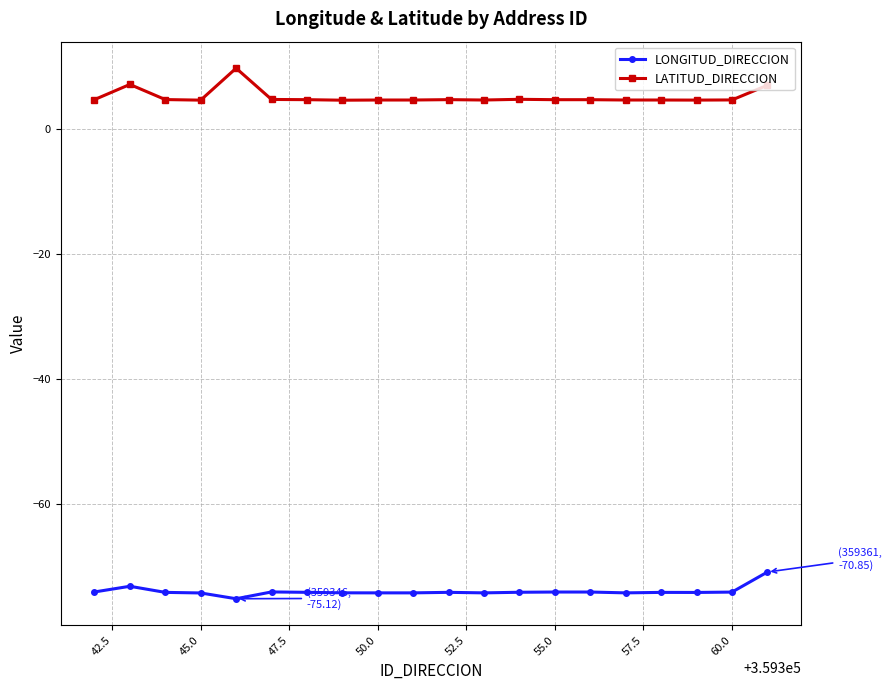

Which series has the largest total across all categories?

LATITUD_DIRECCION